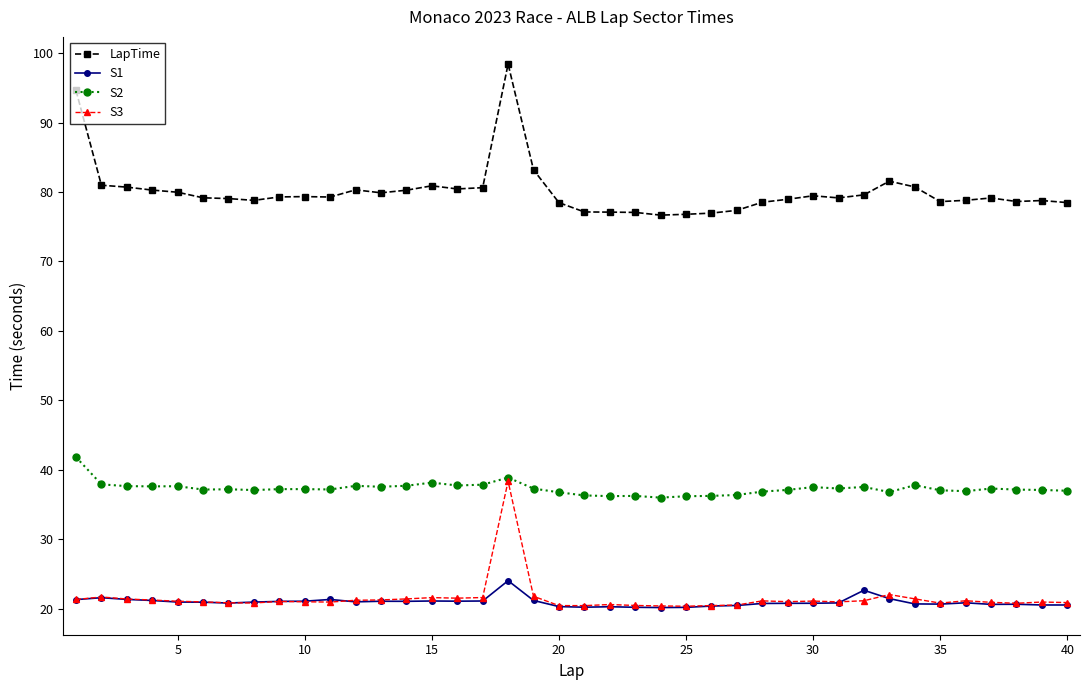

True or false: S2 has more than 2 points higher than both neighbors.

True